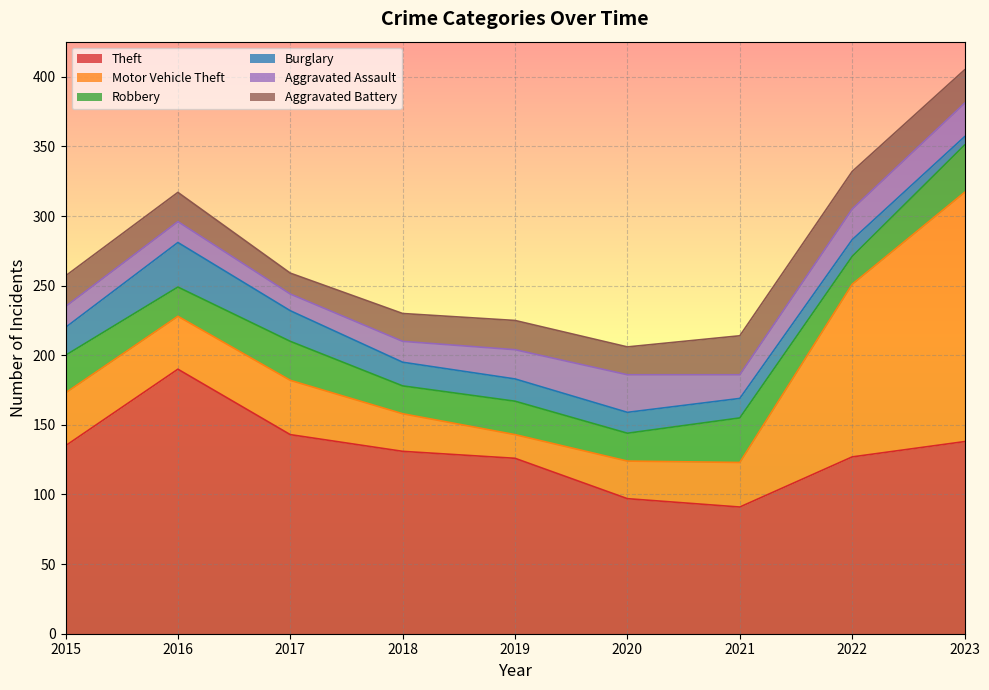

What are all the series names shown in the legend?

Theft, Motor Vehicle Theft, Robbery, Burglary, Aggravated Assault, Aggravated Battery